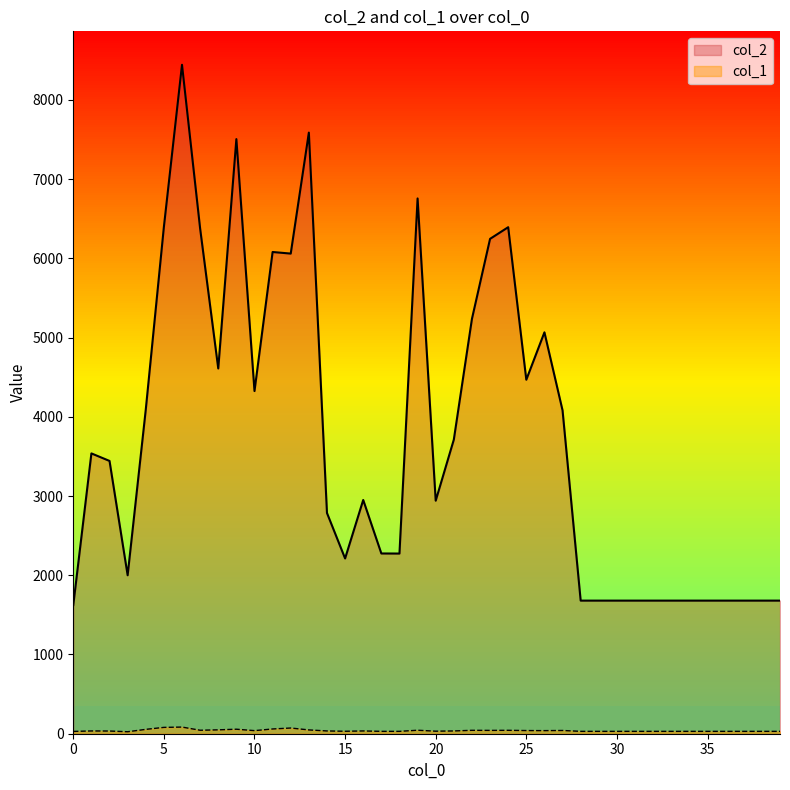

What is the approximate value of col_2 at 3, to the nearest 50?

2000